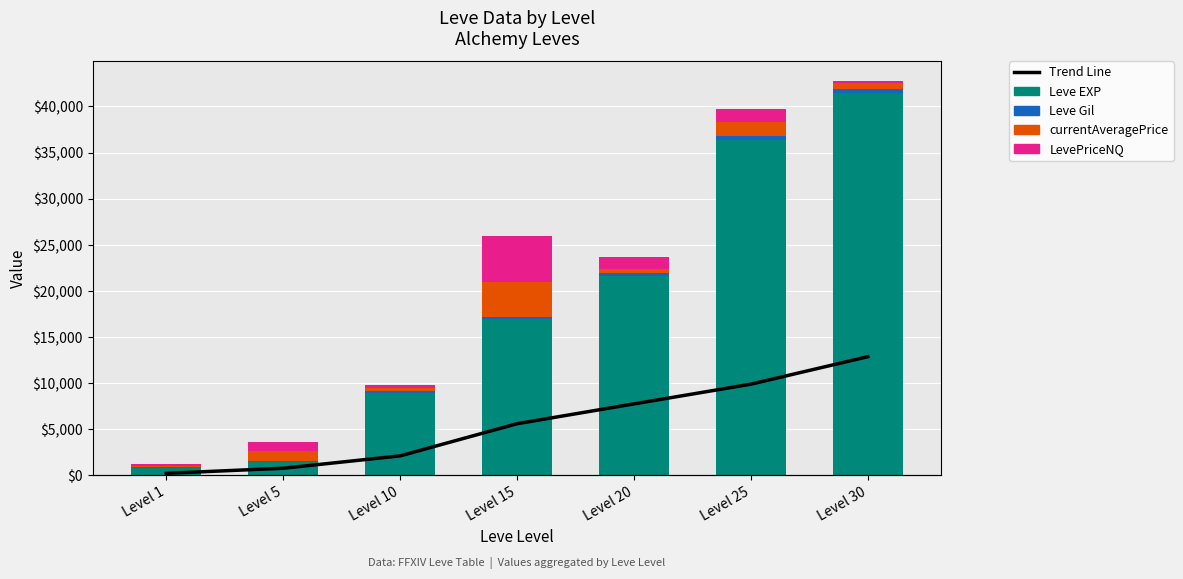

What is the difference between the second highest and minimum values in the Leve Gil series?

266.0